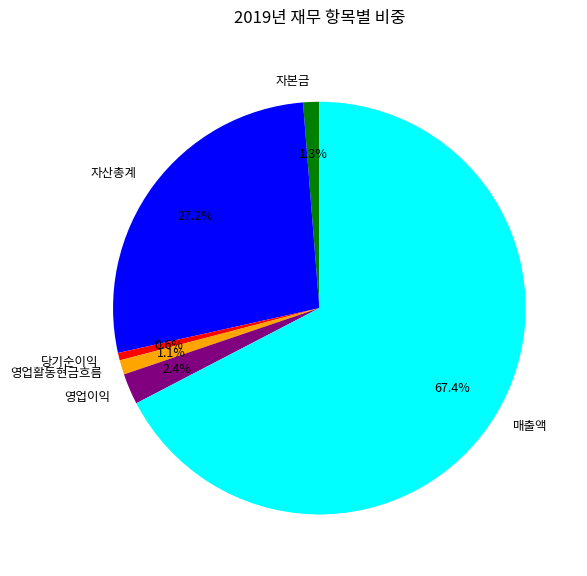

What is the largest slice in the pie chart?

매출액